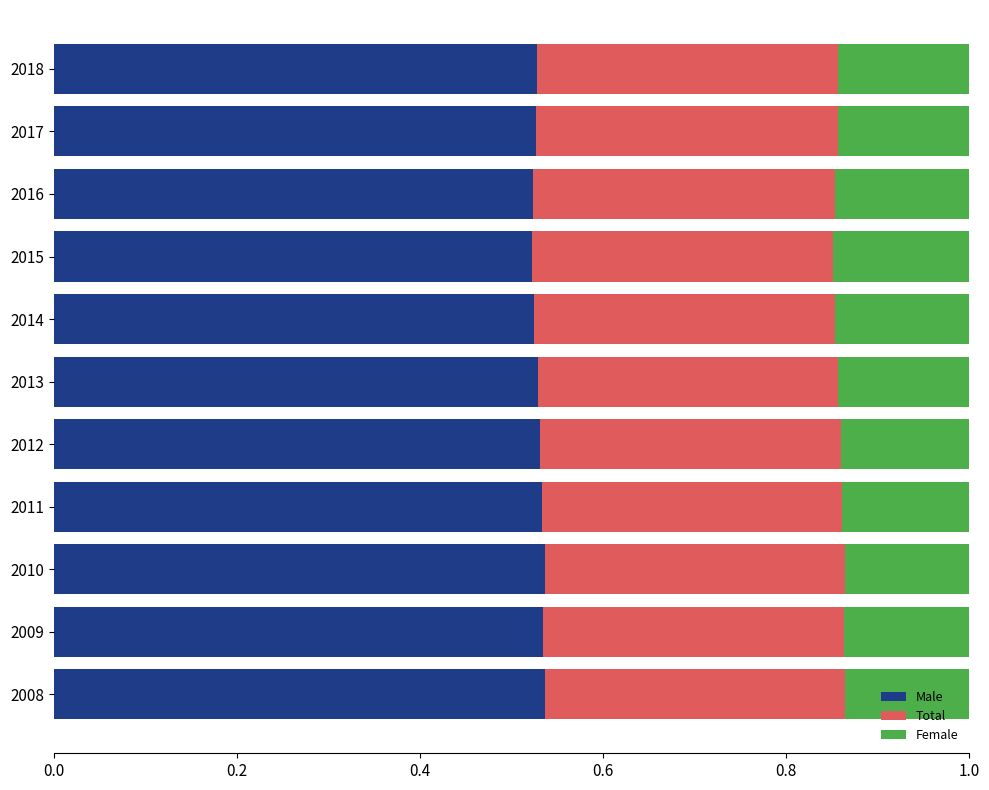

What is the sum of all Male values?

5.8